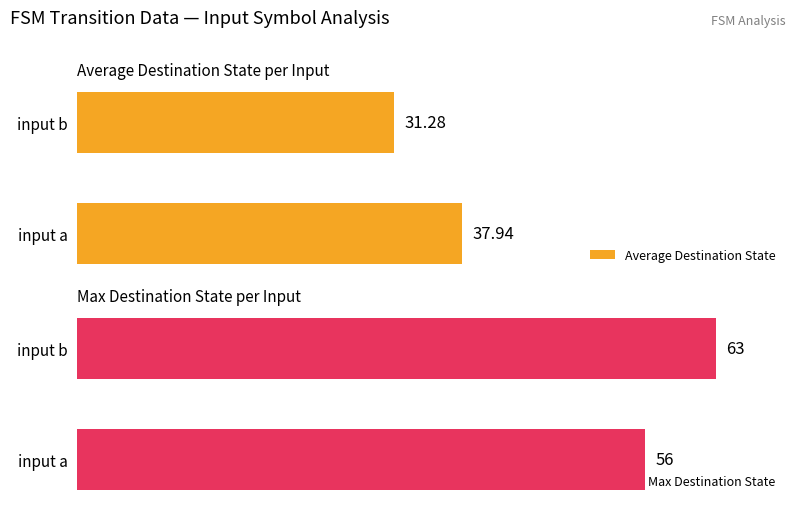

Rank the categories by Max Destination State value from lowest to highest.

input a, input b